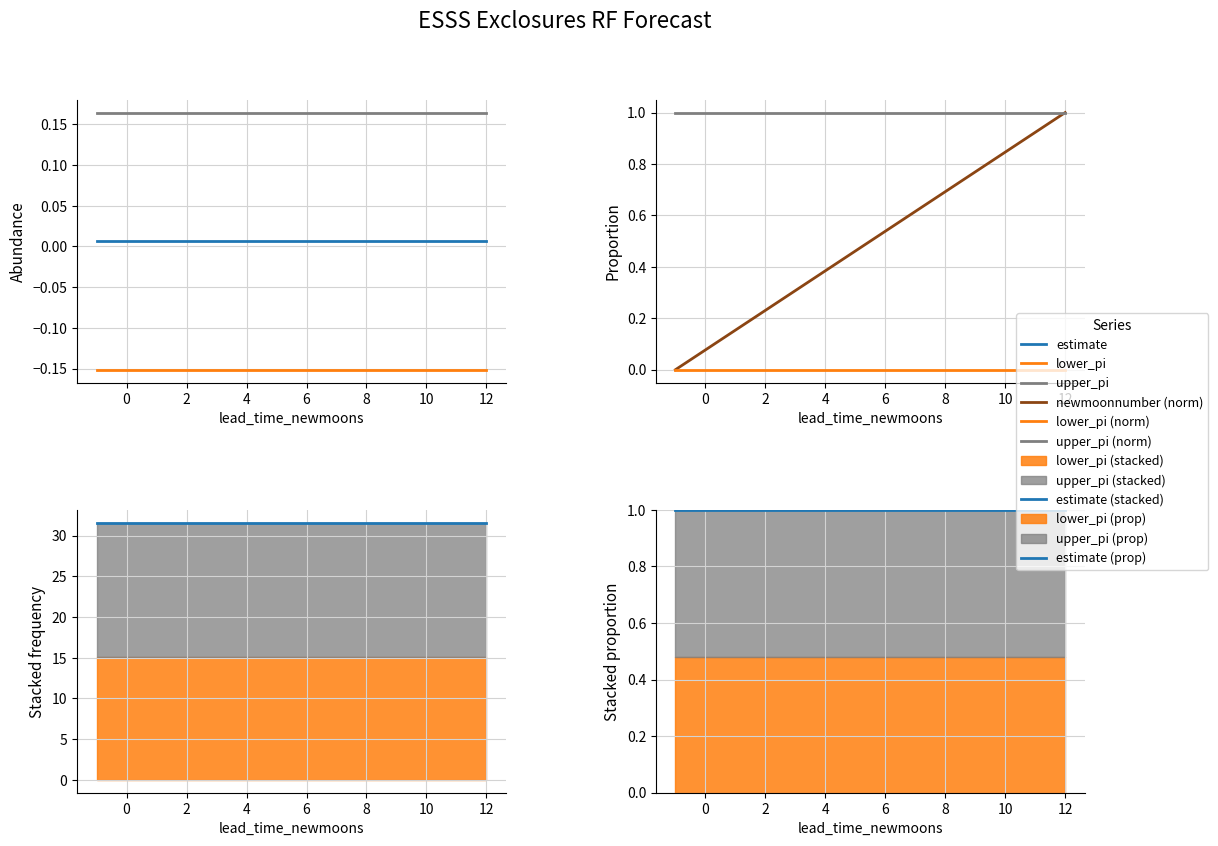

Which series changed the most between 8 and 12?

lower_pi